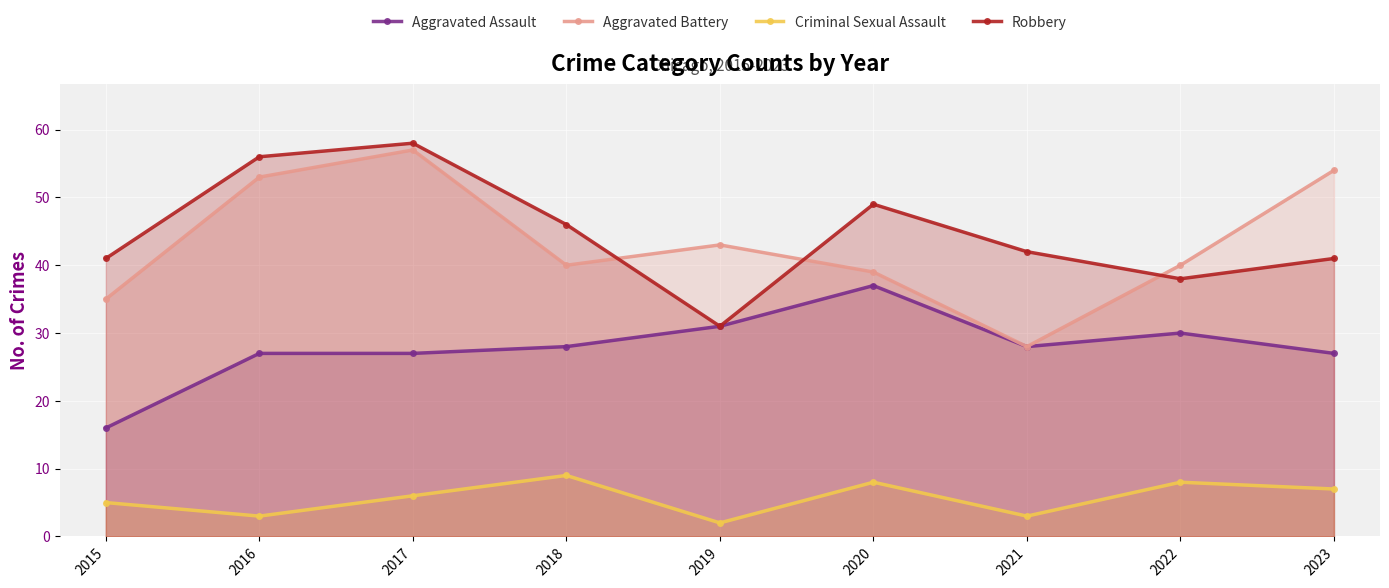

Where is Criminal Sexual Assault nearest to the value 5?

2015